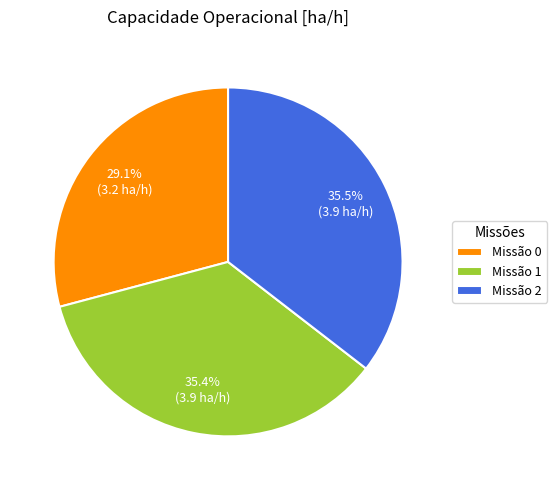

Combined, do Missão 2 and Missão 0 account for over 50%?

Yes